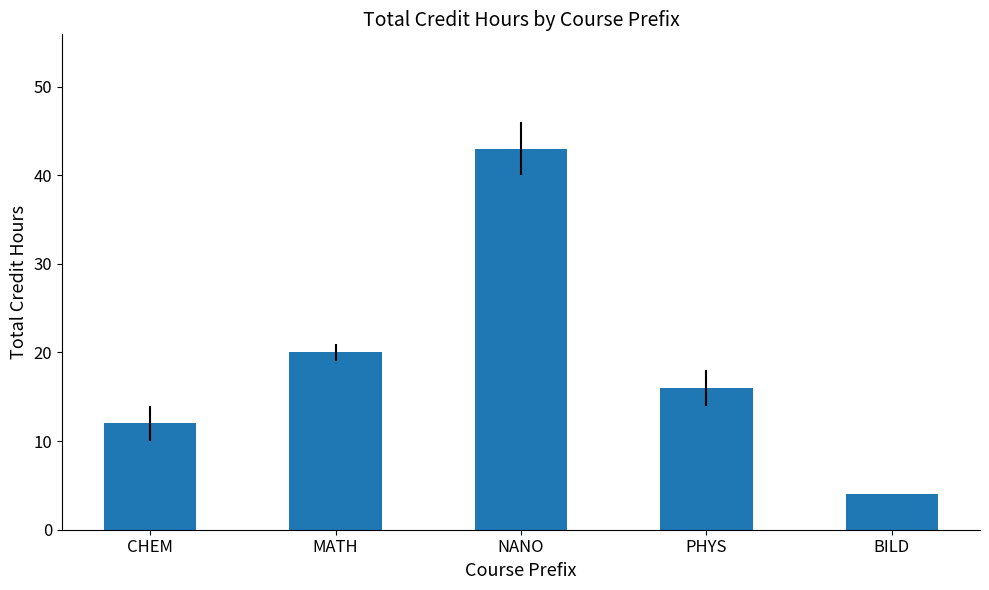

What is the minimum value shown in the chart?

4